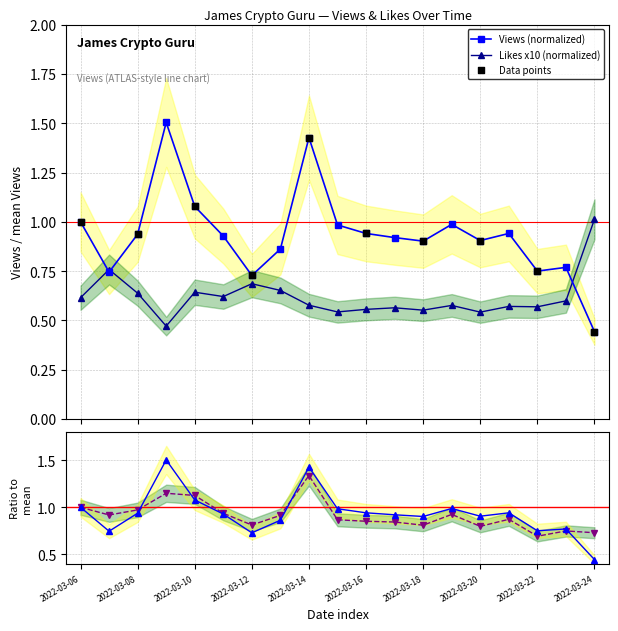

What is the total value across all series at 2022-03-09?

4.6